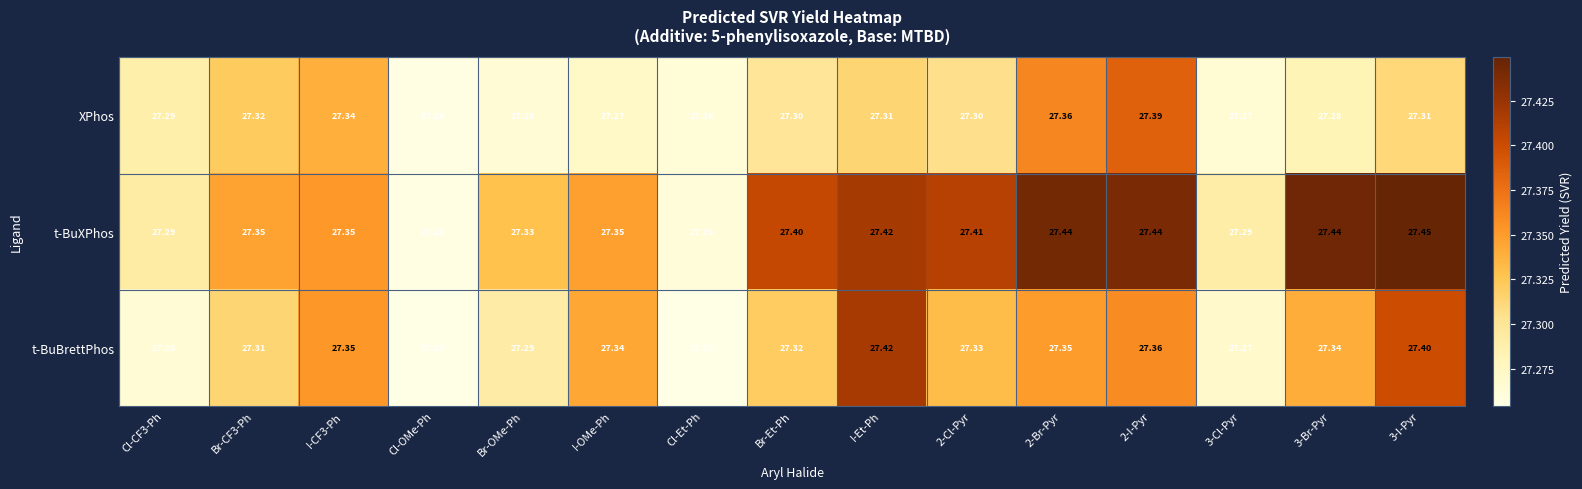

Which series has the widest spread of values?

t-BuXPhos